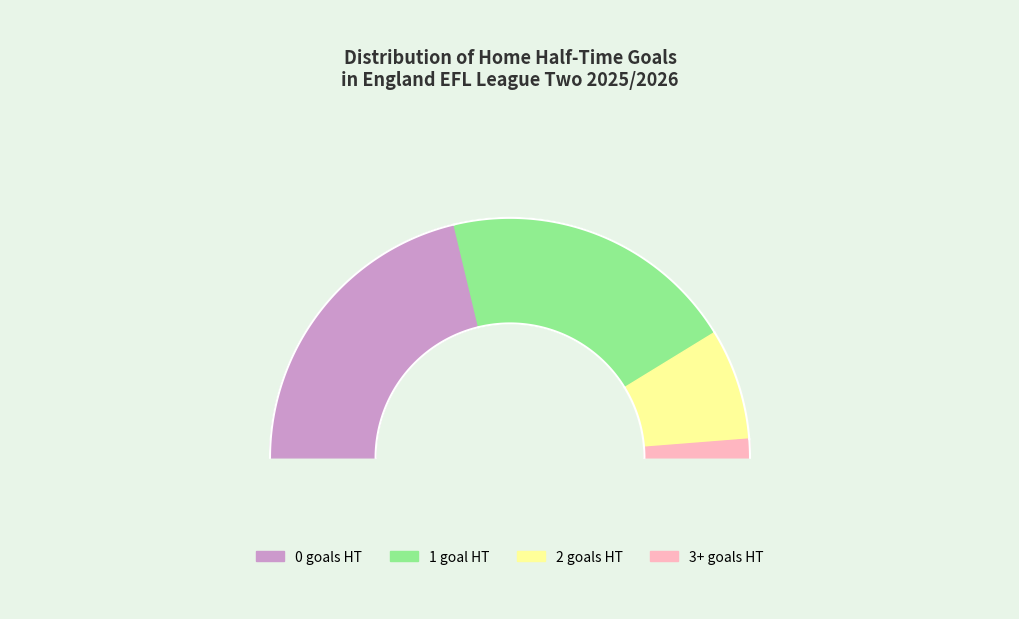

Does 0 represent more than half of the total?

No